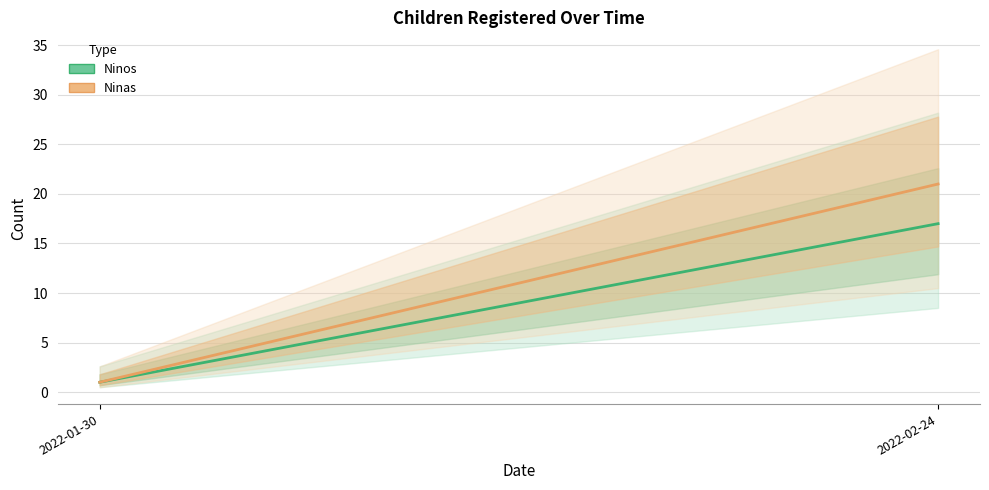

Reading right to left, what are all the values shown in this chart?

Ninos: 2022-02-24=17	2022-01-30=1
Ninas: 2022-02-24=21	2022-01-30=1